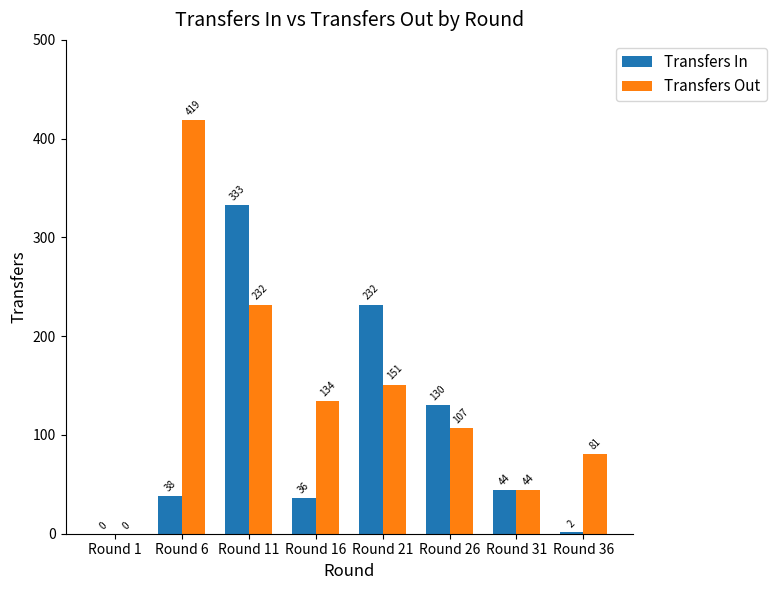

Are the bars grouped side by side (vs. stacked)?

Yes